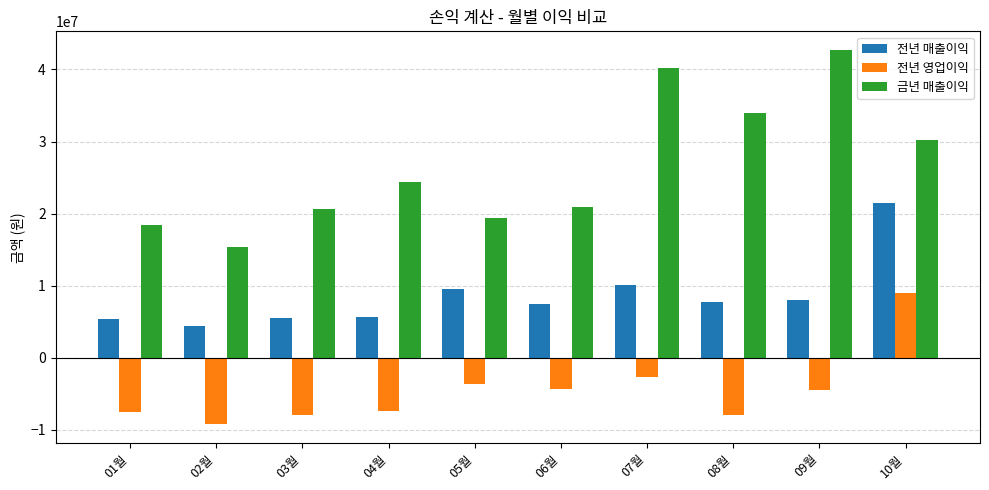

What is the difference between the maximum and minimum values in the 전년 매출이익 series?

17065100